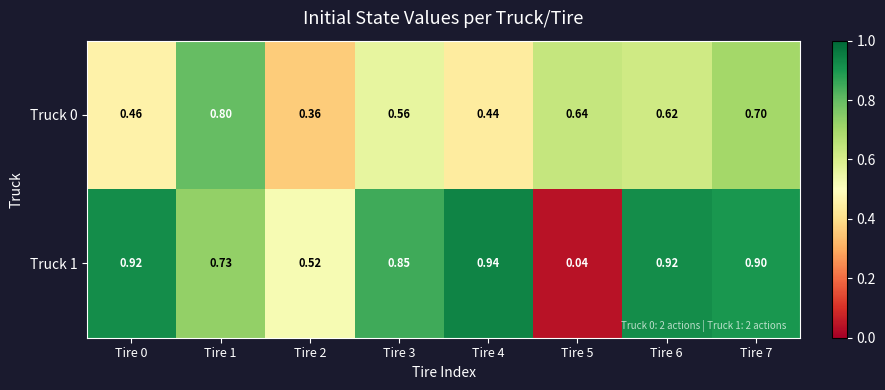

Is the value of Truck 0 at Tire 7 greater than the value of Truck 1 at Tire 2?

Yes